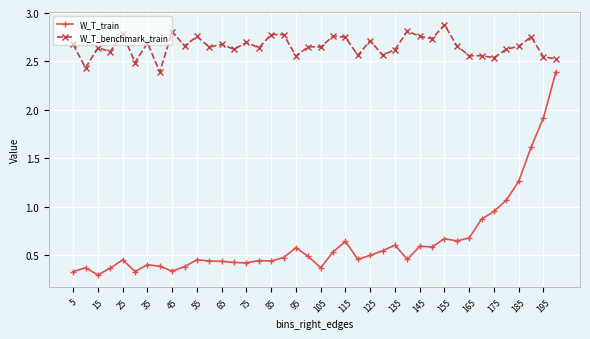

True or false: W_T_train and W_T_benchmark_train cross at least once.

False